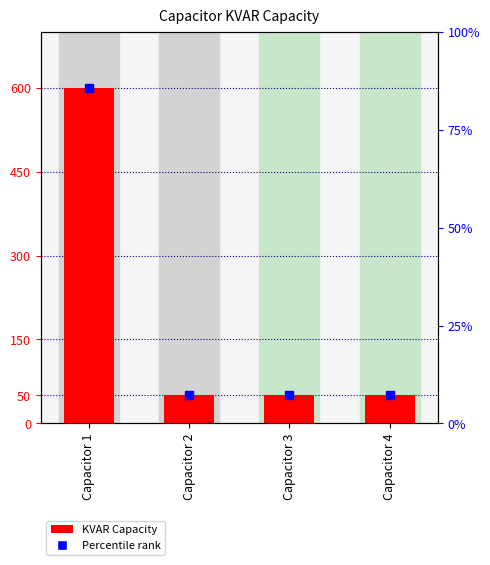

The chart shows a value of 80 at Capacitor 3. True or false?

False